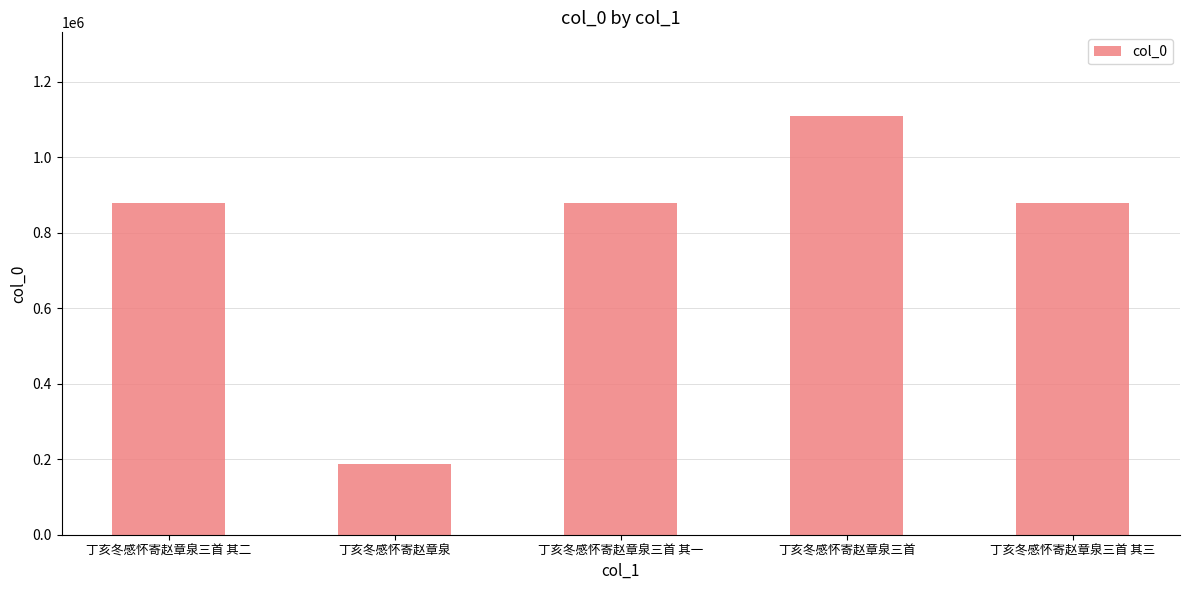

What is the difference between the maximum and minimum values?

921771